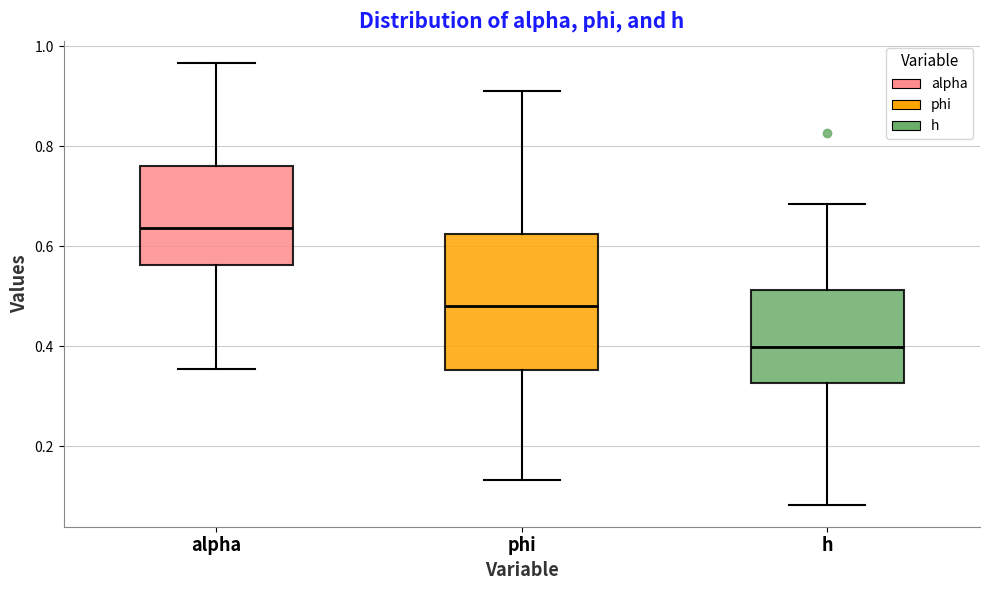

Reading left to right, transcribe this box plot: for each box, give where its median line is, the range the box spans, and where its two whiskers end, as read against the y-axis. The values are not printed on the chart, so give them approximately, as read against the axis.

alpha: median 0.64, box 0.56 to 0.76, whiskers 0.36 to 0.96
phi: median 0.48, box 0.36 to 0.62, whiskers 0.14 to 0.92
h: median 0.40, box 0.32 to 0.52, whiskers 0.08 to 0.68